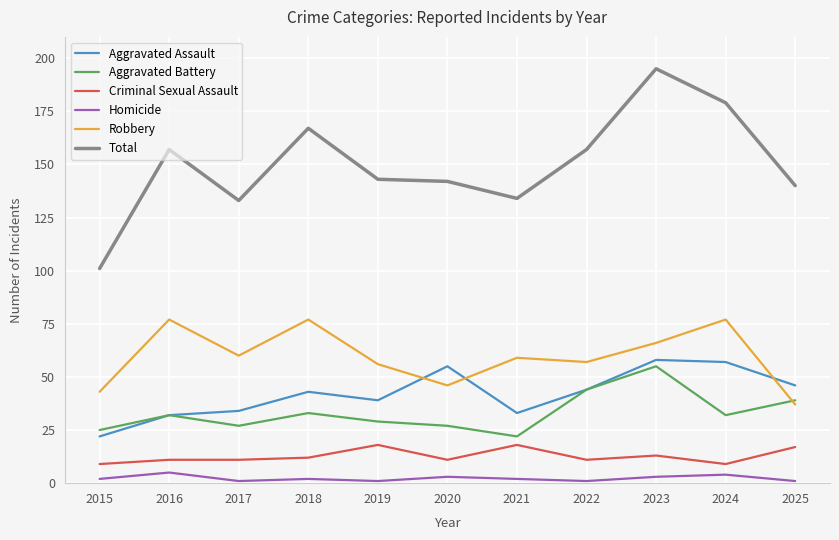

What is the total value across all series at 2021?

268